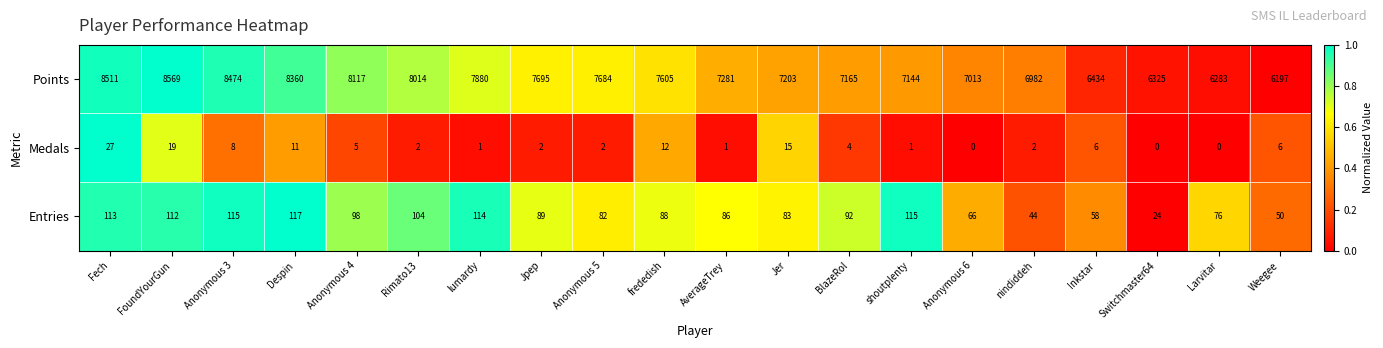

At which label is Points closest to 7383?

AverageTrey